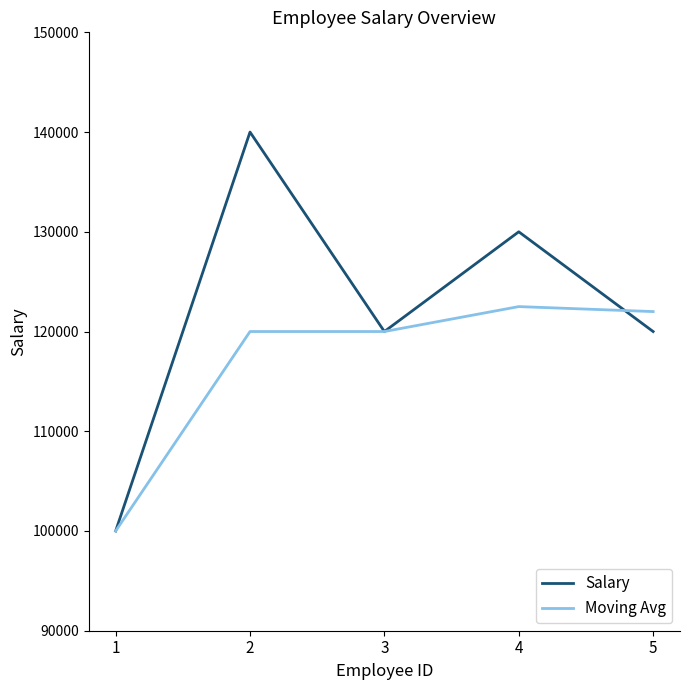

Rank the series by their average value, from lowest to highest.

Moving Avg, Salary